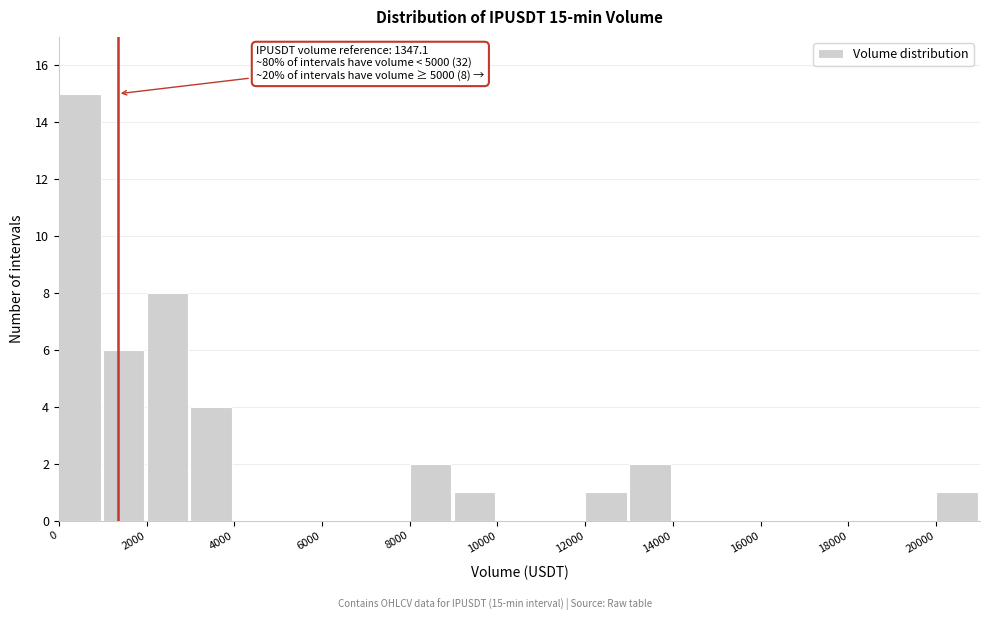

Over which range of the x-axis is the bar tallest?

0 to 1000